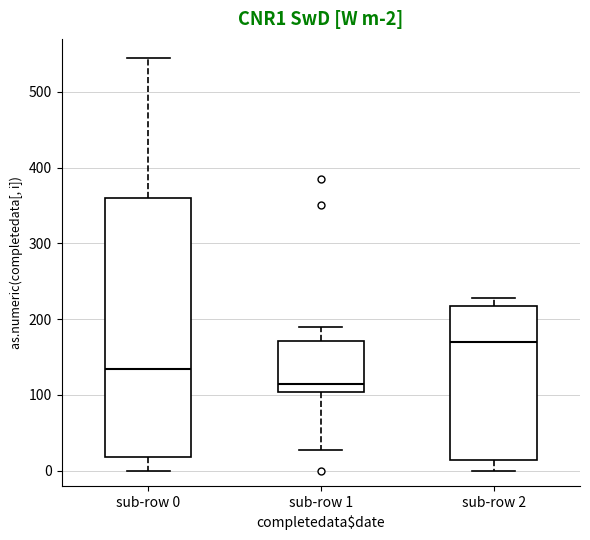

Which box has the highest median line?

sub-row 2